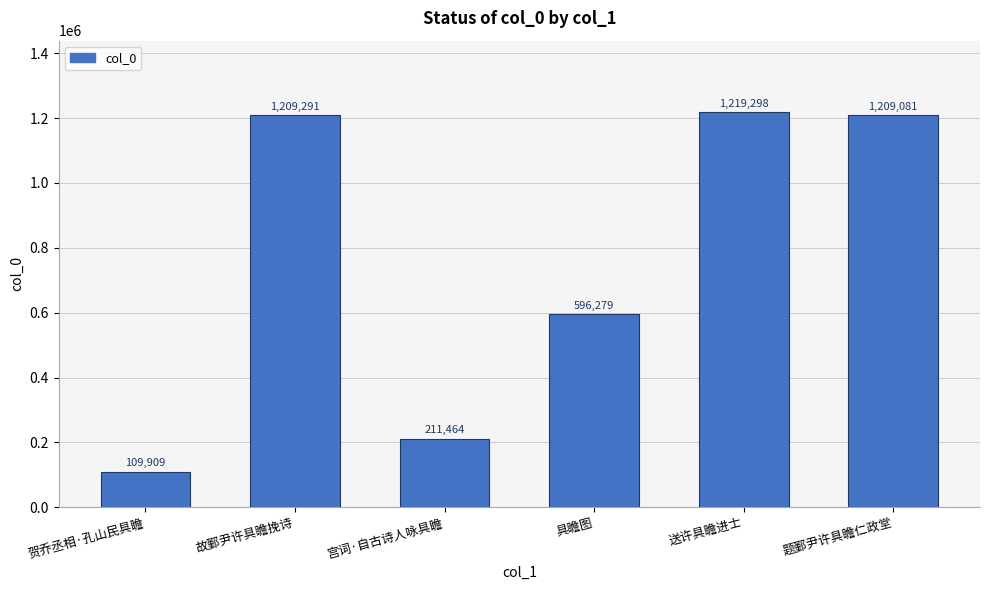

What is the ratio of the value at 贺乔丞相·孔山民具瞻 to the value at 故鄞尹许具瞻挽诗?

0.1